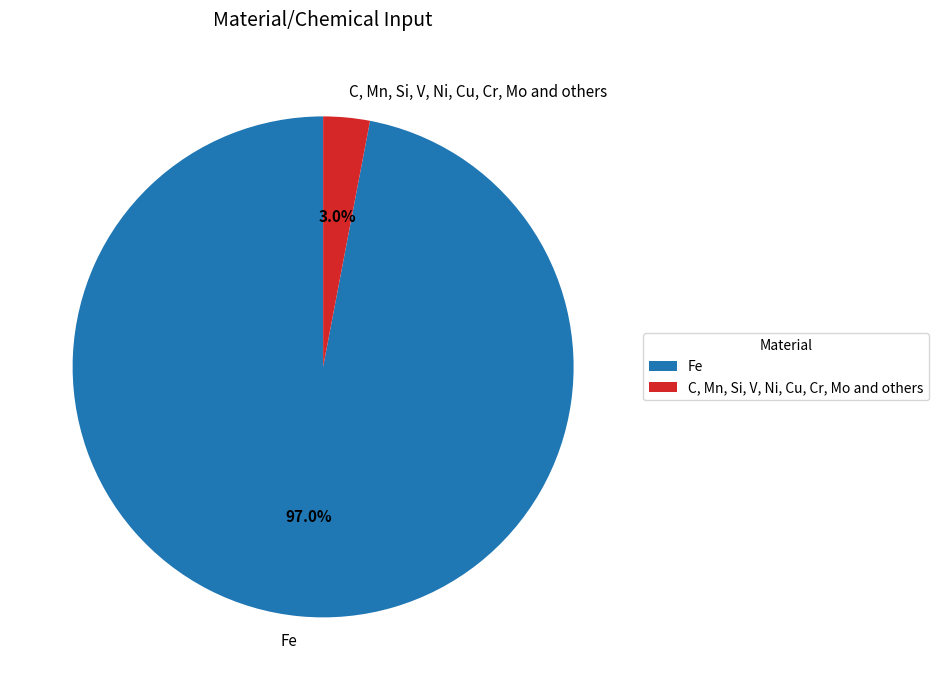

Approximately how many times larger is the value at Fe compared to C, Mn, Si, V, Ni, Cu, Cr, Mo and others?

32.3